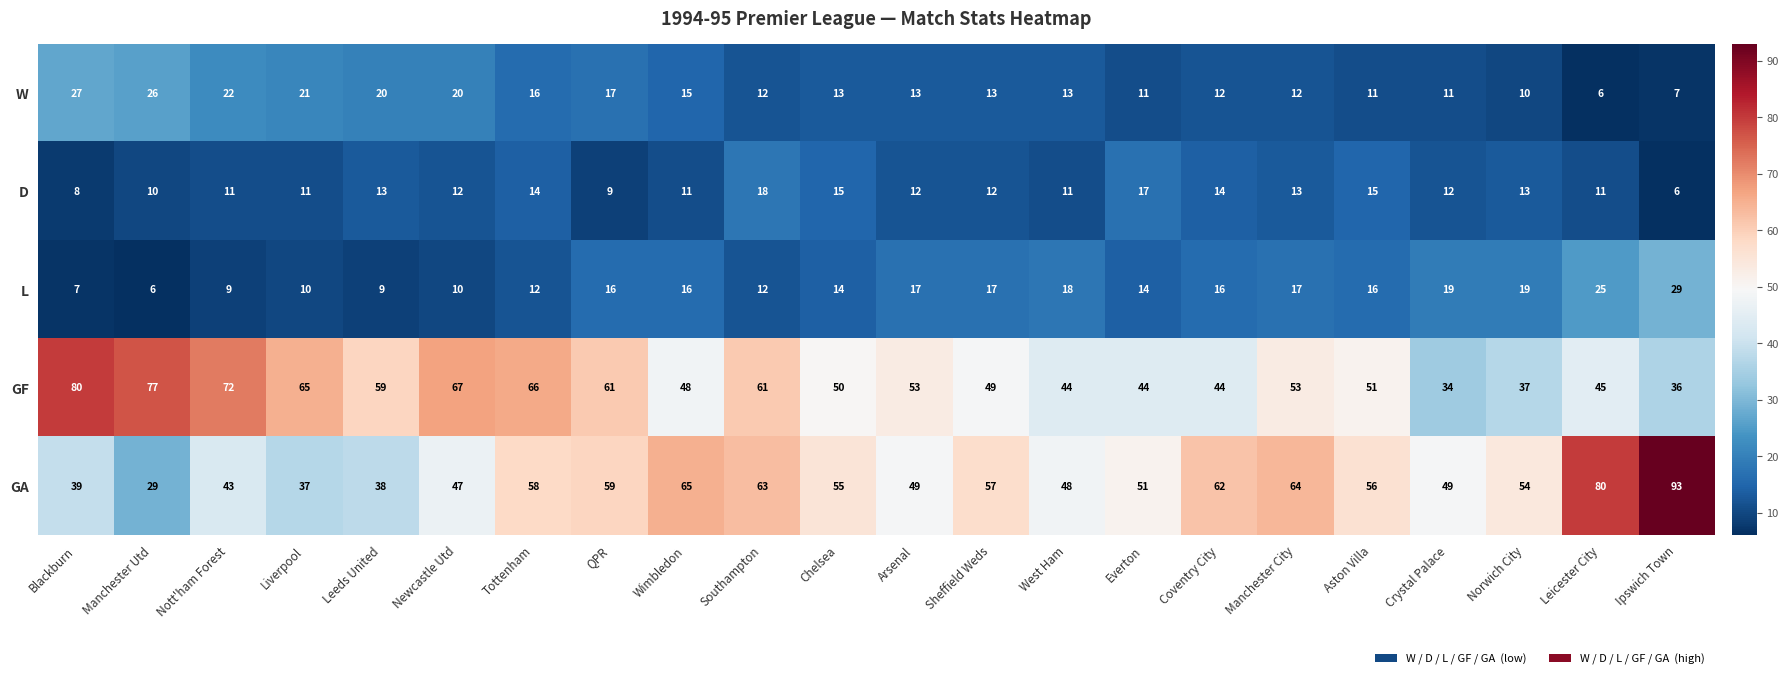

True or false: W has a value of 18 at Coventry City.

False